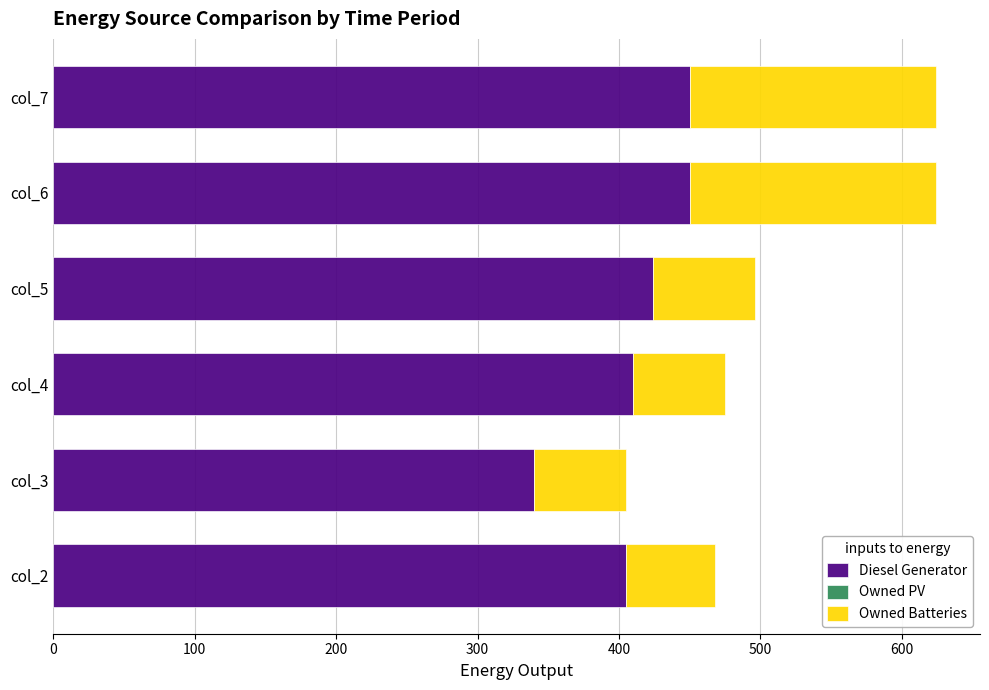

What is the average value of the Diesel Generator series?

413